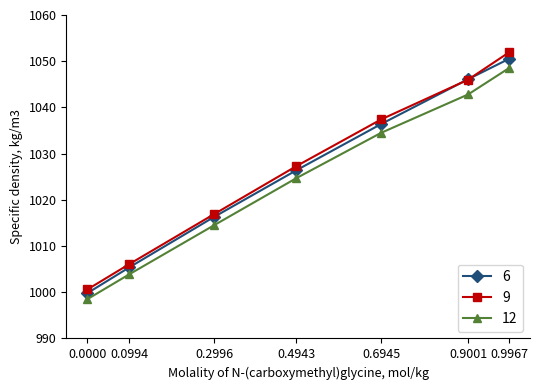

True or false: 12 and 6 intersect in this chart.

False